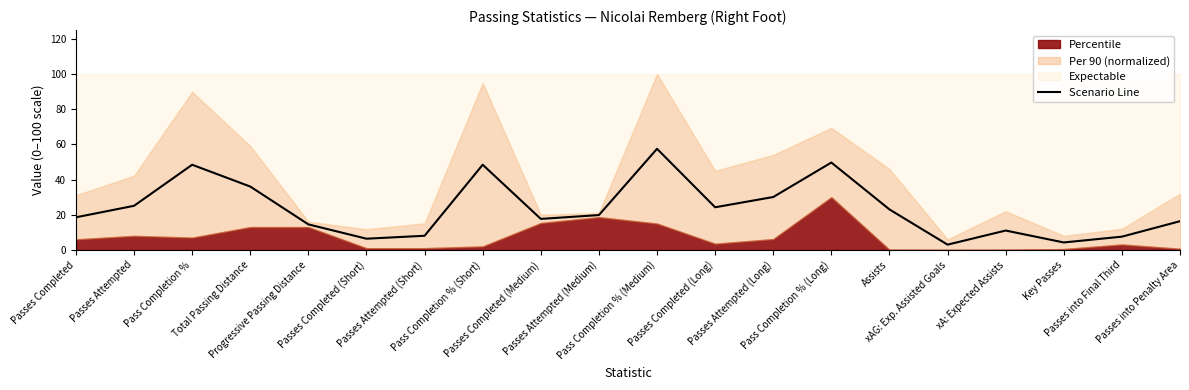

What is the change in value from xA: Expected Assists to Passes into Penalty Area?

+5.3